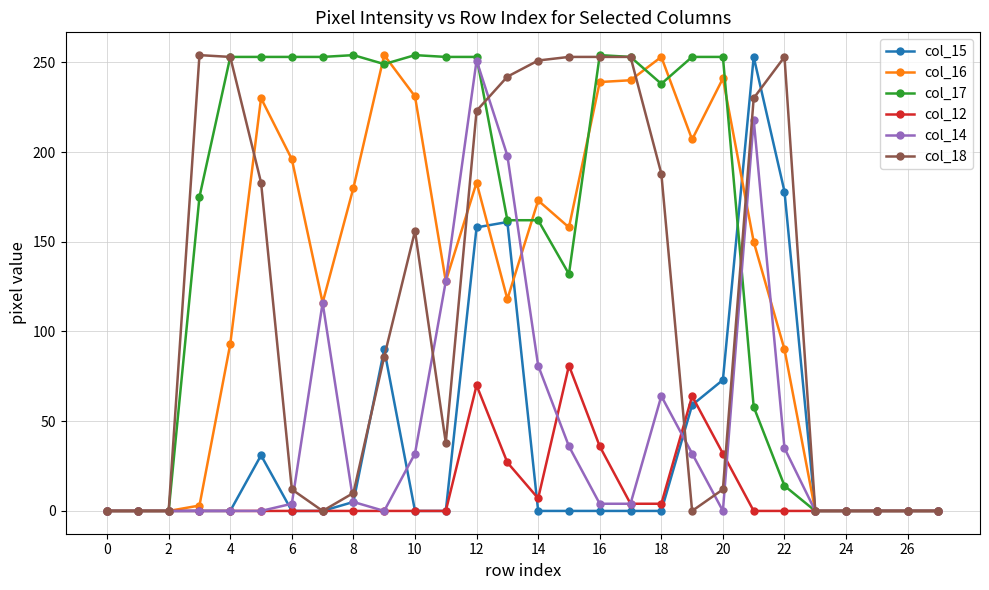

At how many categories does at least one series exceed 224?

20